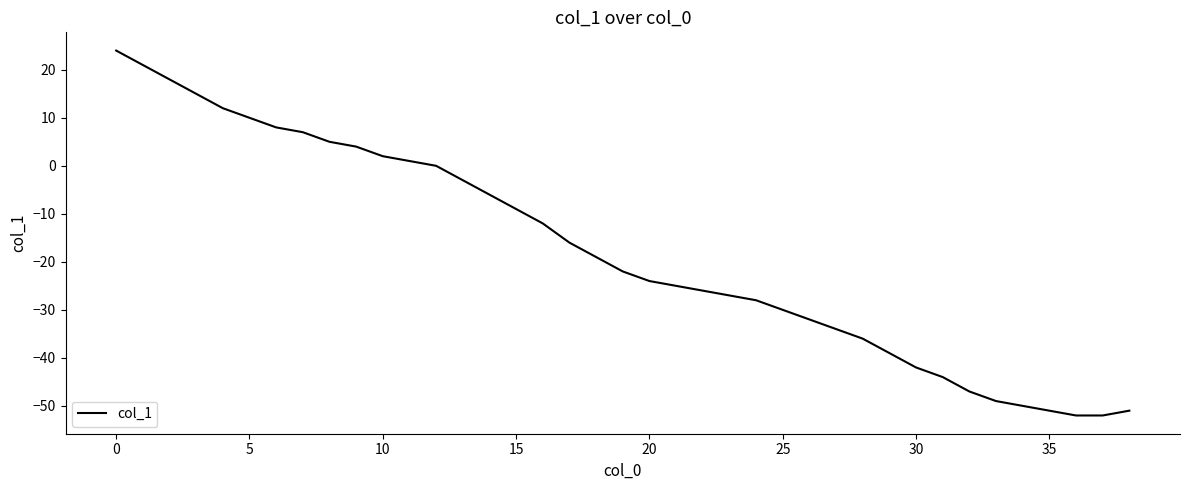

What is the greatest value displayed?

24